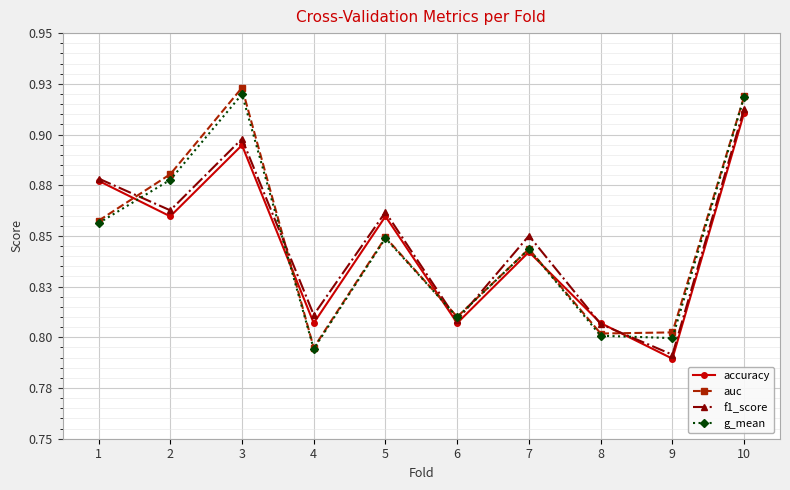

The value of auc at 2 is 0.2. True or false?

False